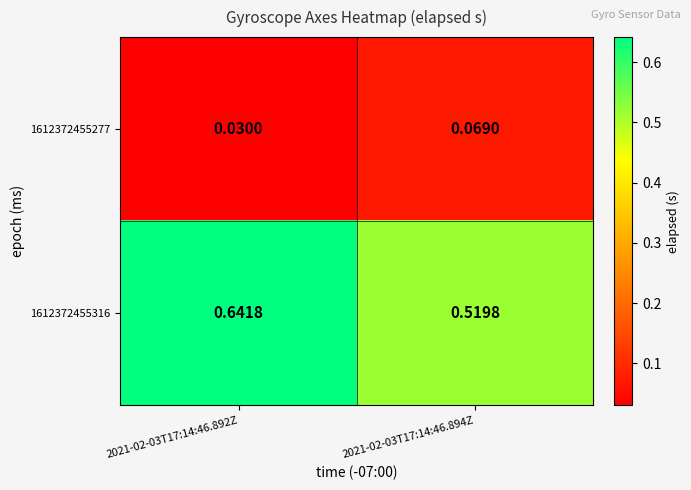

Between 2021-02-03T17:14:46.892Z and 2021-02-03T17:14:46.894Z, which is larger?

2021-02-03T17:14:46.894Z